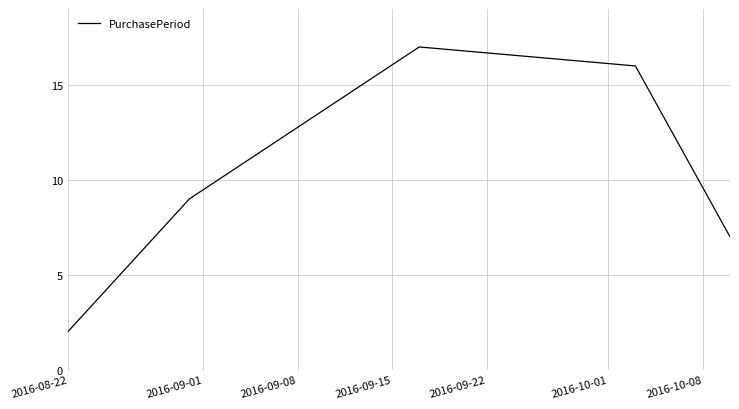

Does the chart display data point markers on the line(s)?

No